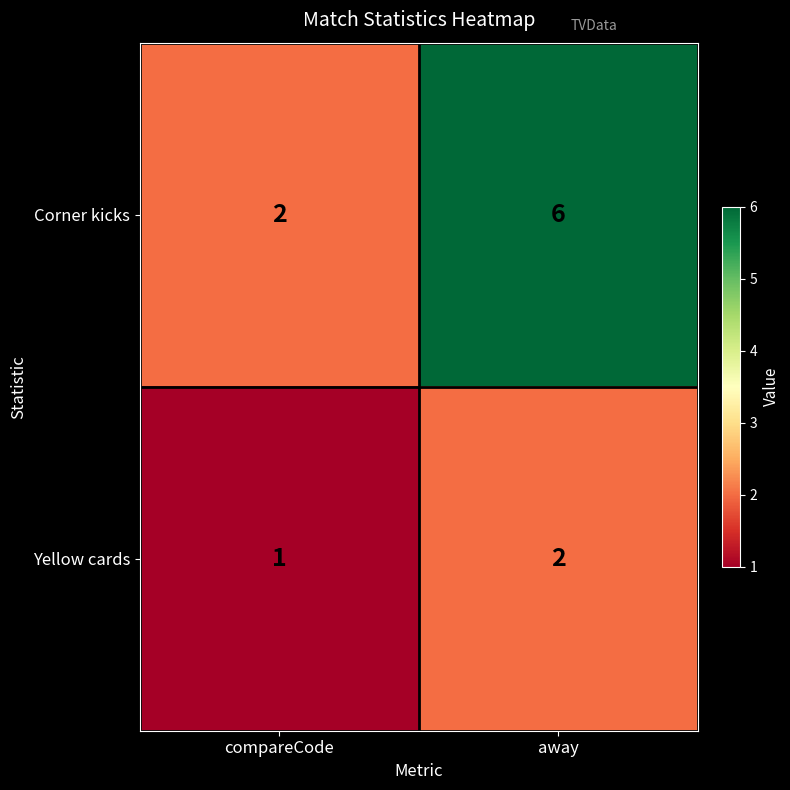

Rank the series by their maximum value, from highest to lowest.

Corner kicks, Yellow cards